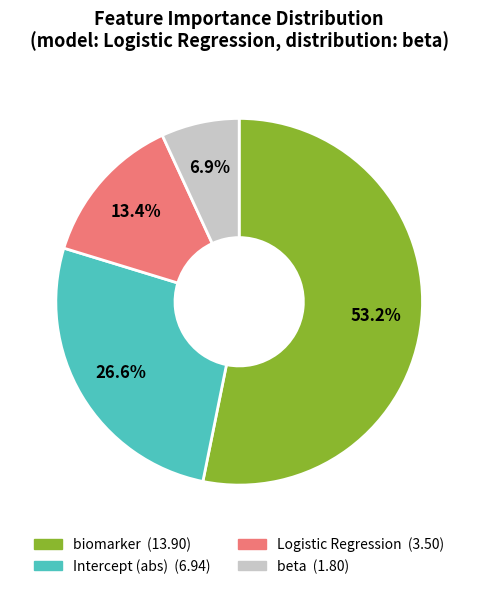

How many slices are in this pie chart?

4